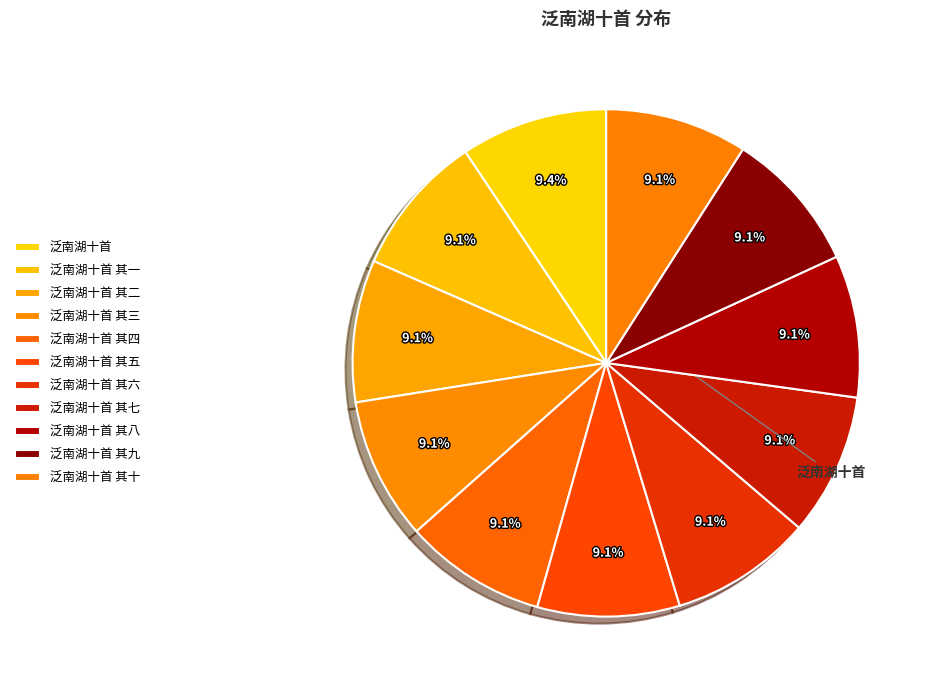

Count the number of slices in the pie.

11